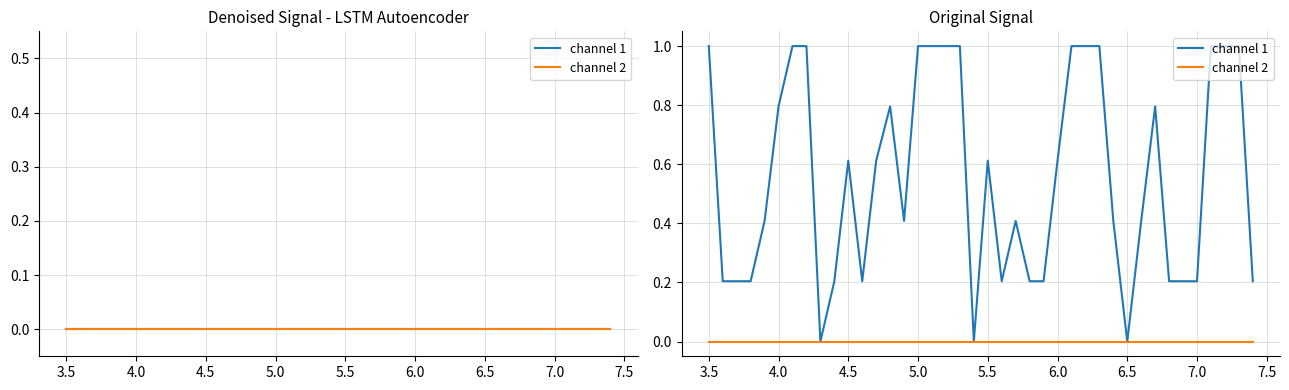

True or false: channel 2 and channel 1 cross at least once.

False